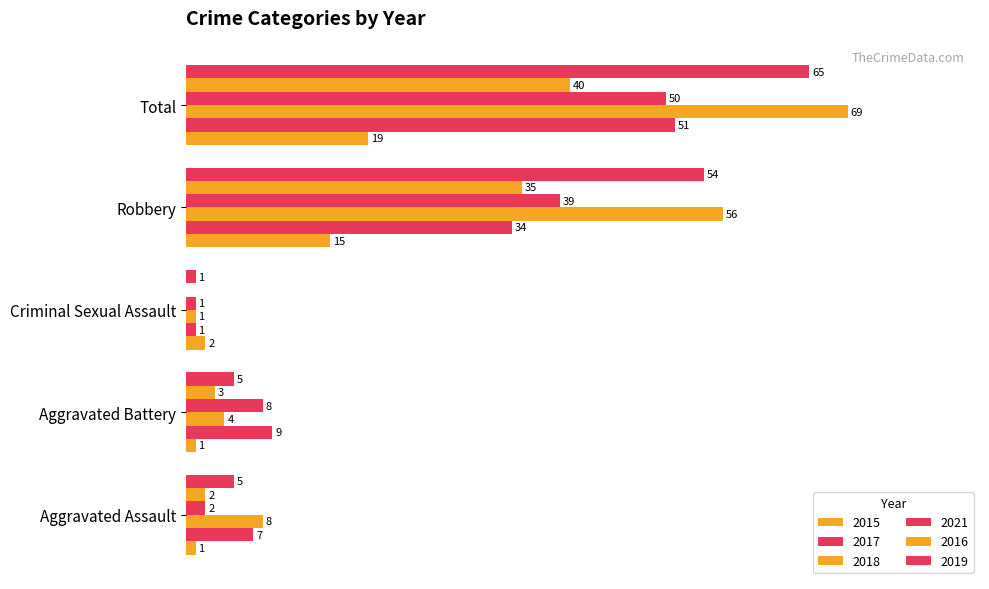

List the series in order of their peak value, highest first.

2018, 2019, 2017, 2021, 2016, 2015